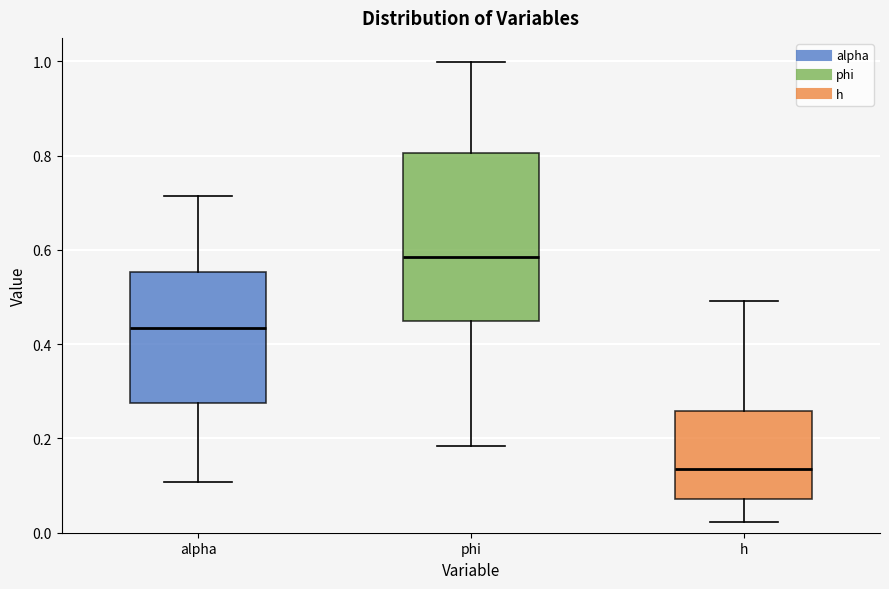

Where does the median line of the box for phi sit on the y-axis? The values are not printed on the chart, so give them approximately, as read against the axis.

0.58